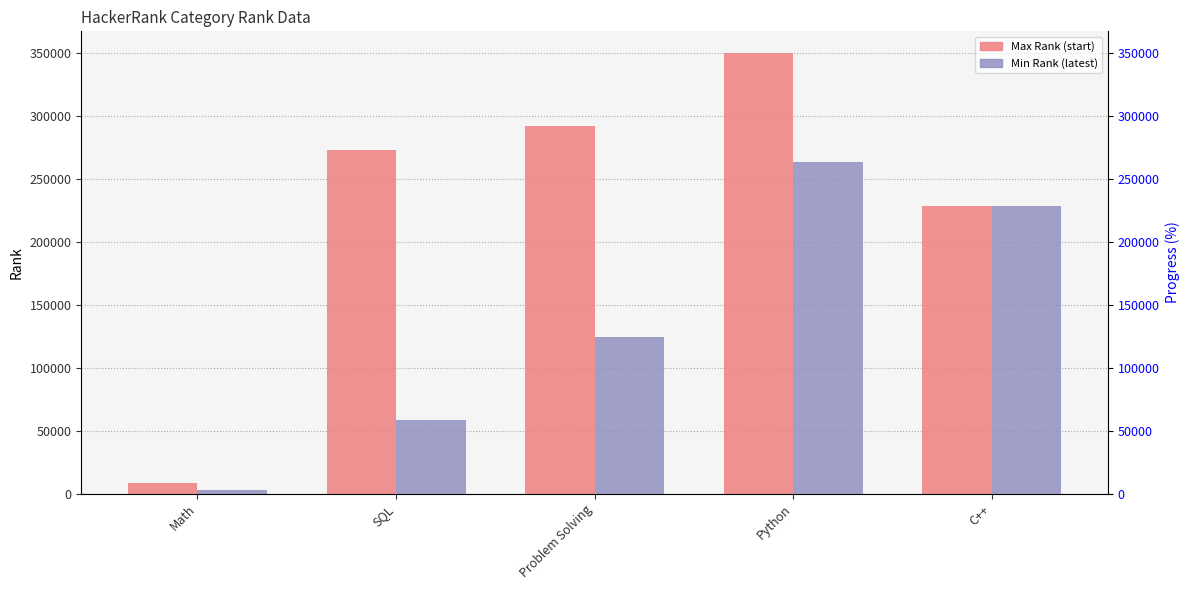

The value of SQL at Math is 2524. True or false?

True